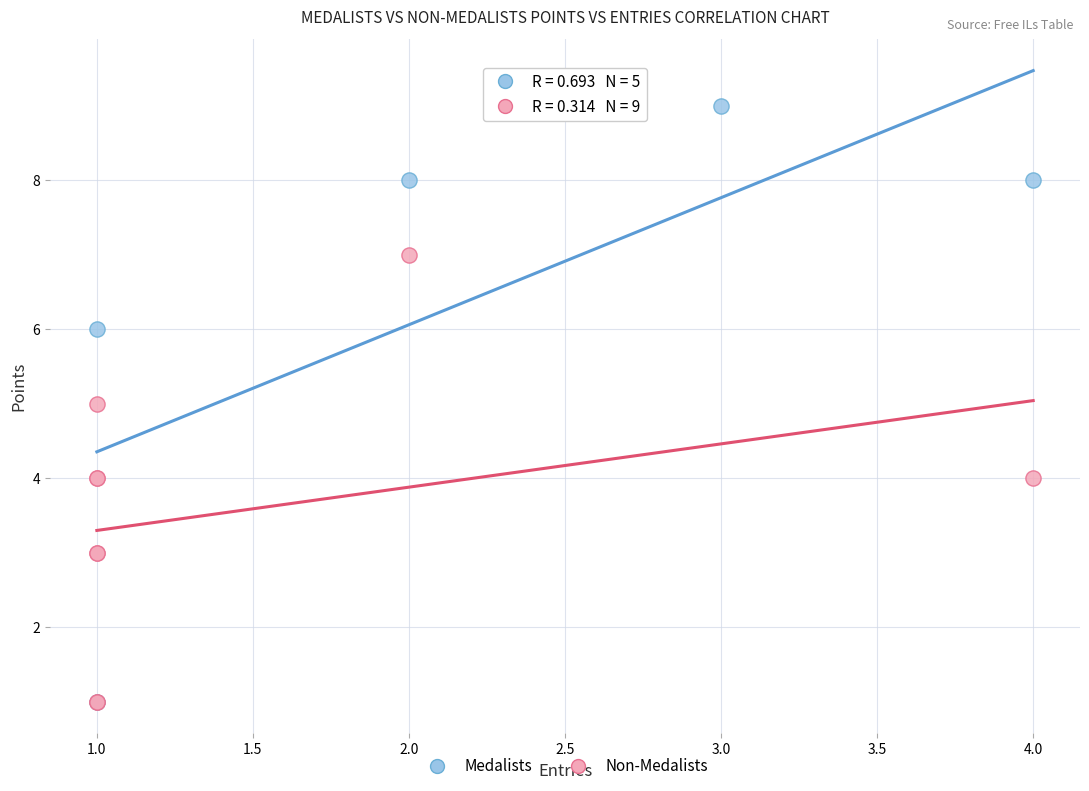

Which series reaches the maximum Y coordinate?

Medalists